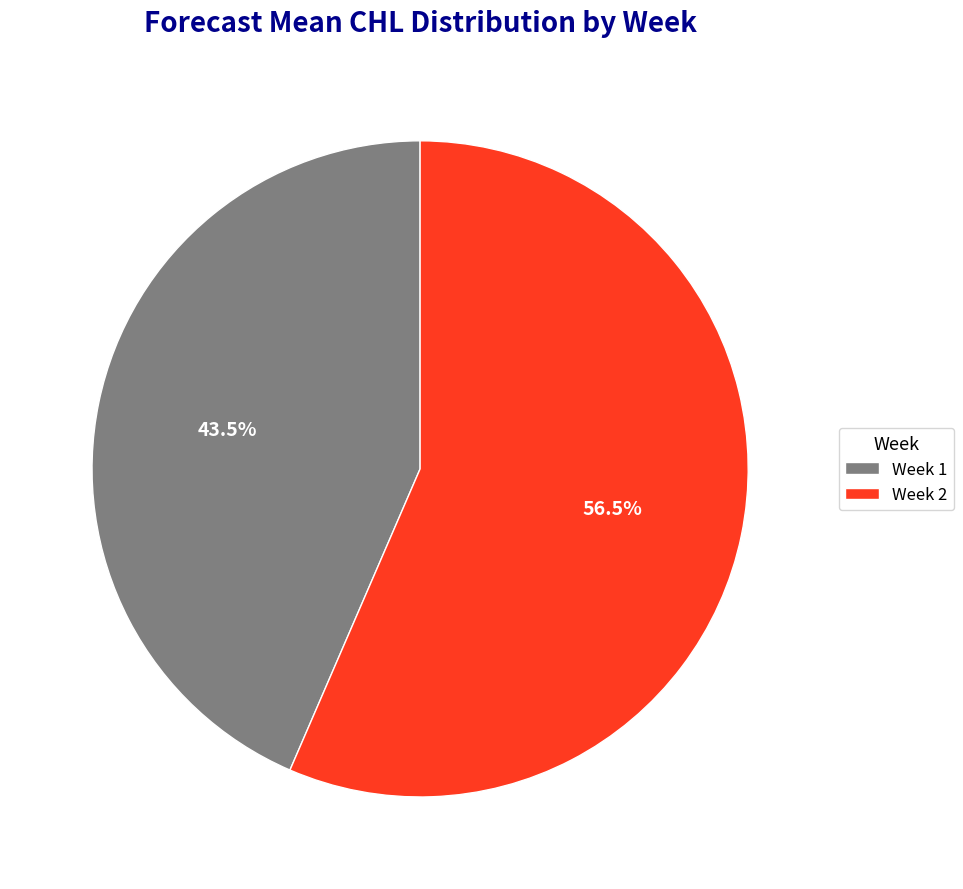

Between Week 2 and Week 1, which is larger?

Week 2